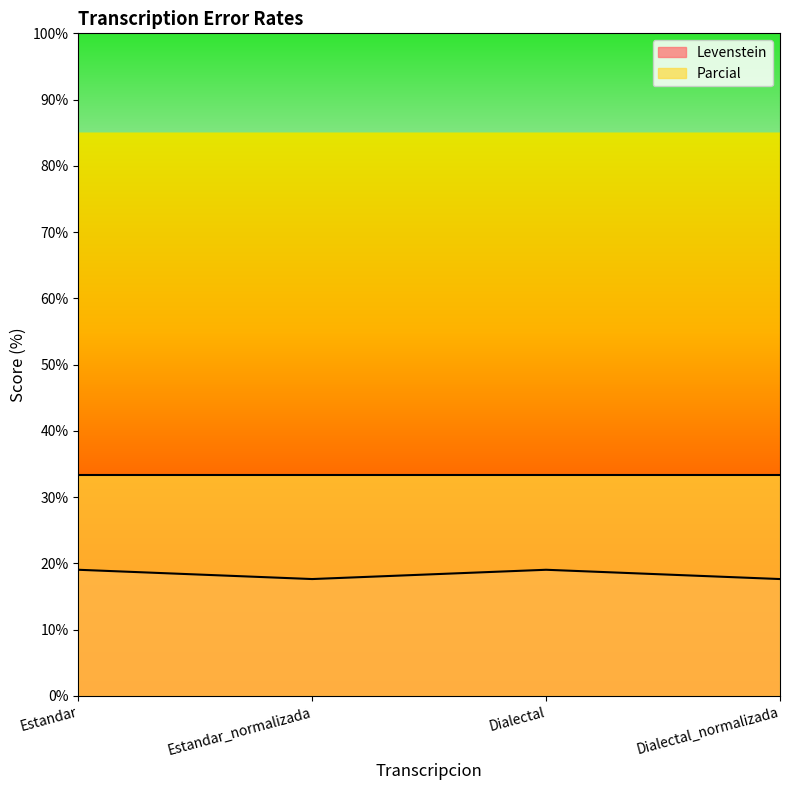

The chart shows a value of 17.6 at Estandar_normalizada. True or false?

True